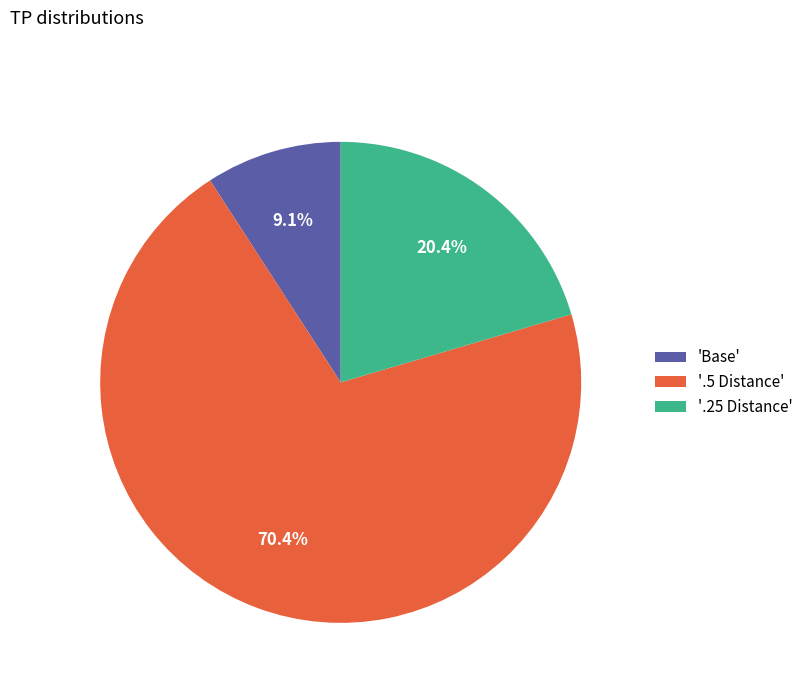

Count the number of slices in the pie.

3